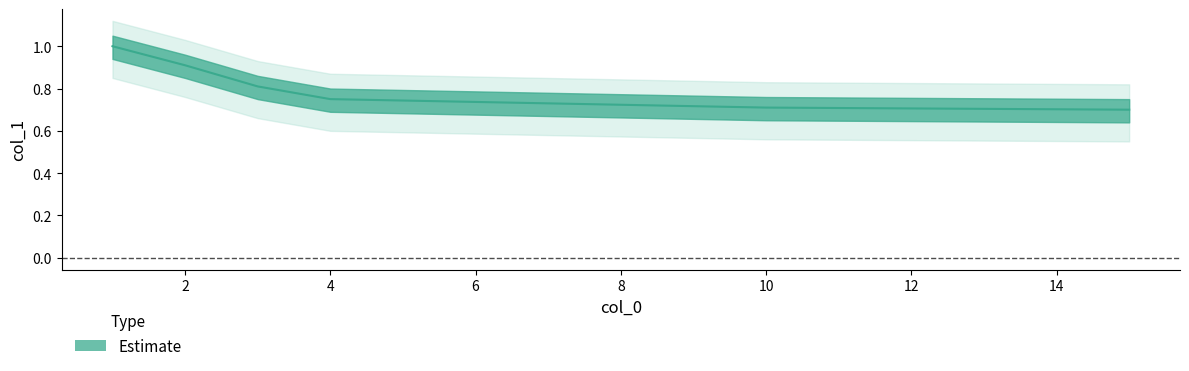

What is the change in value from 1 to 15?

-0.3